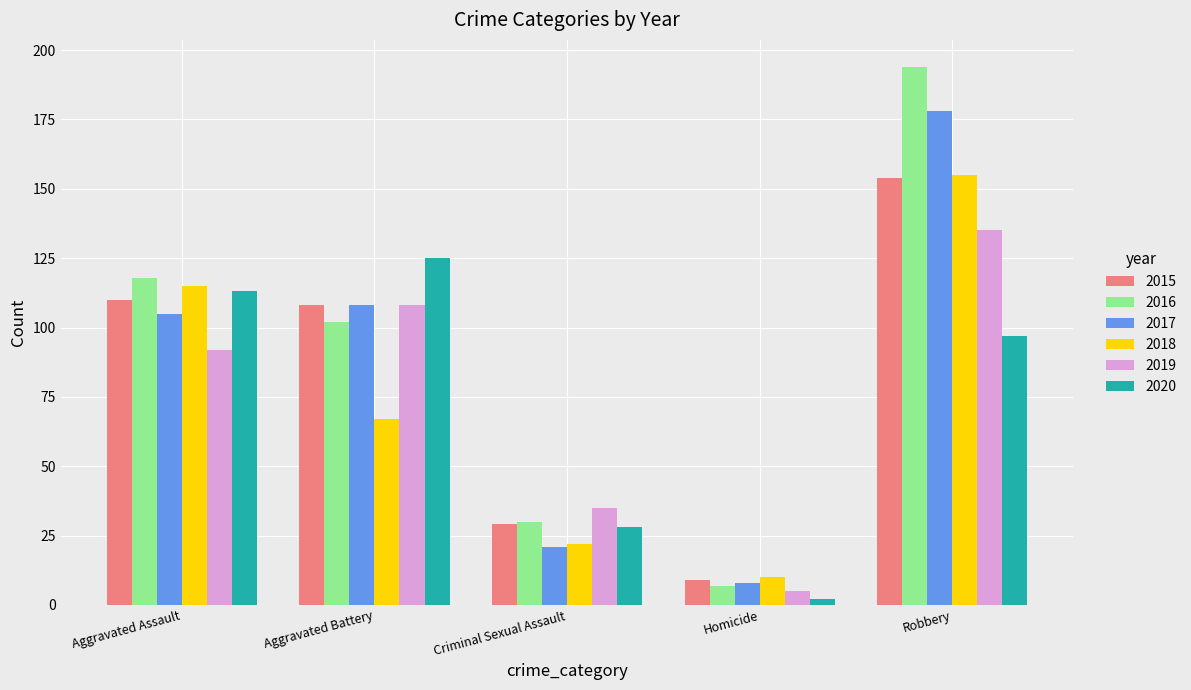

True or false: 2015 has a value of 97 at Robbery.

False